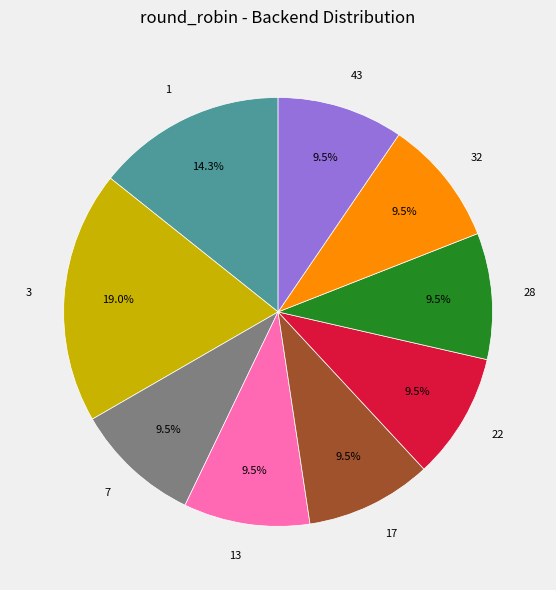

To the nearest percent, what is the average slice percentage?

11%